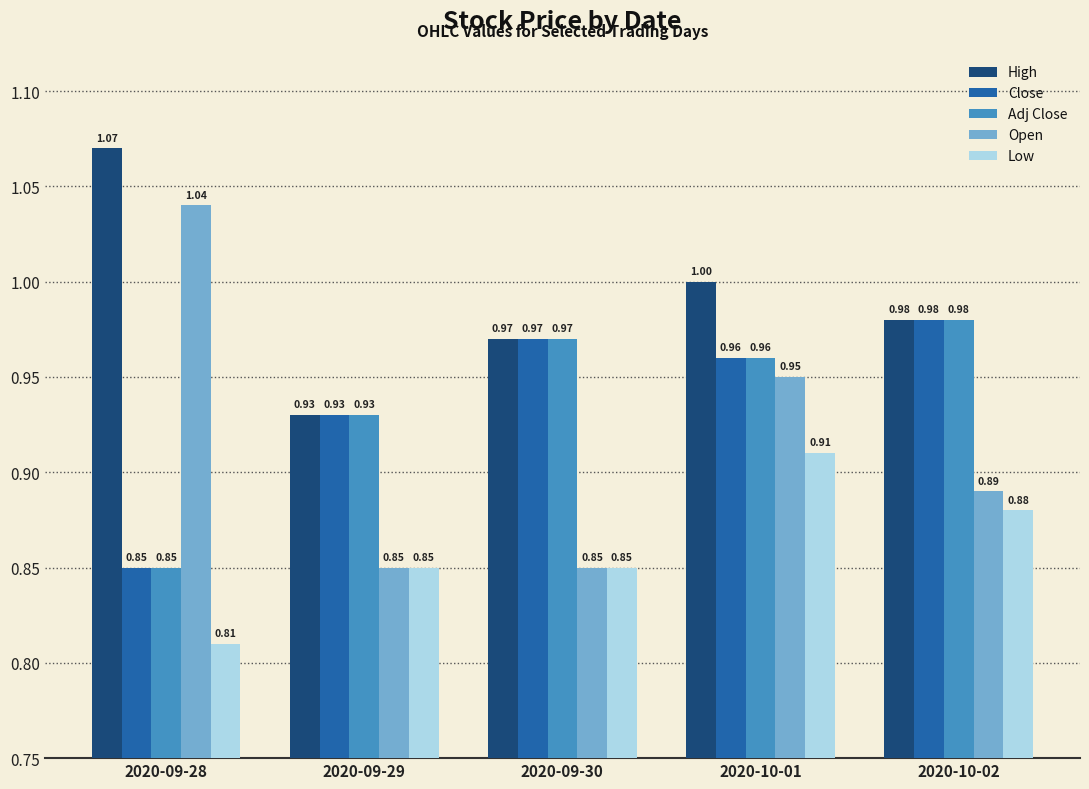

Which label corresponds to the smallest value in the chart?

2020-09-28